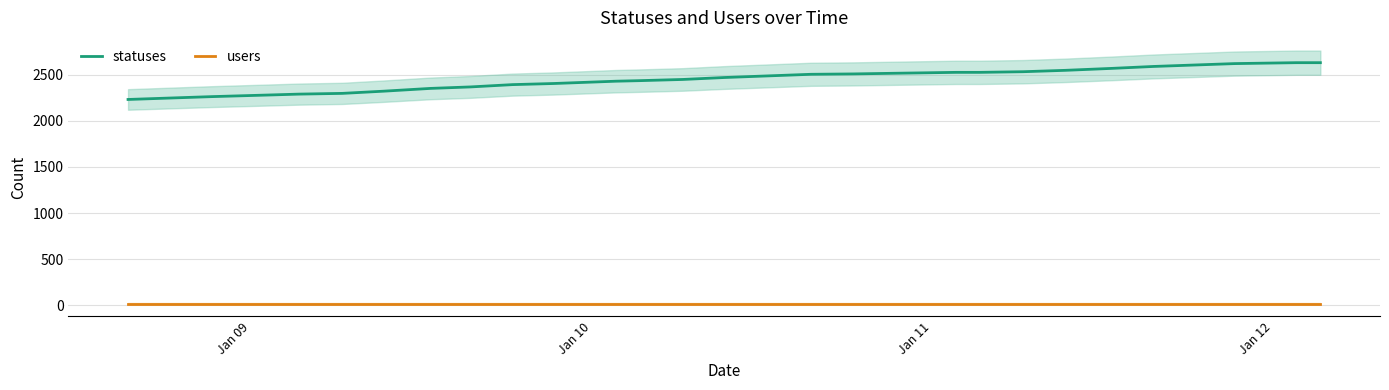

True or false: statuses and users cross at least once.

False